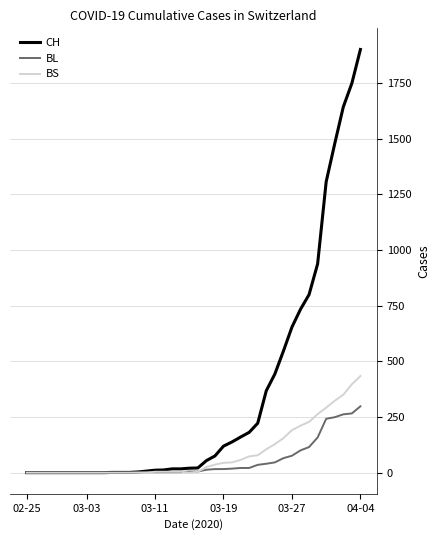

Which series has the largest total across all categories?

CH